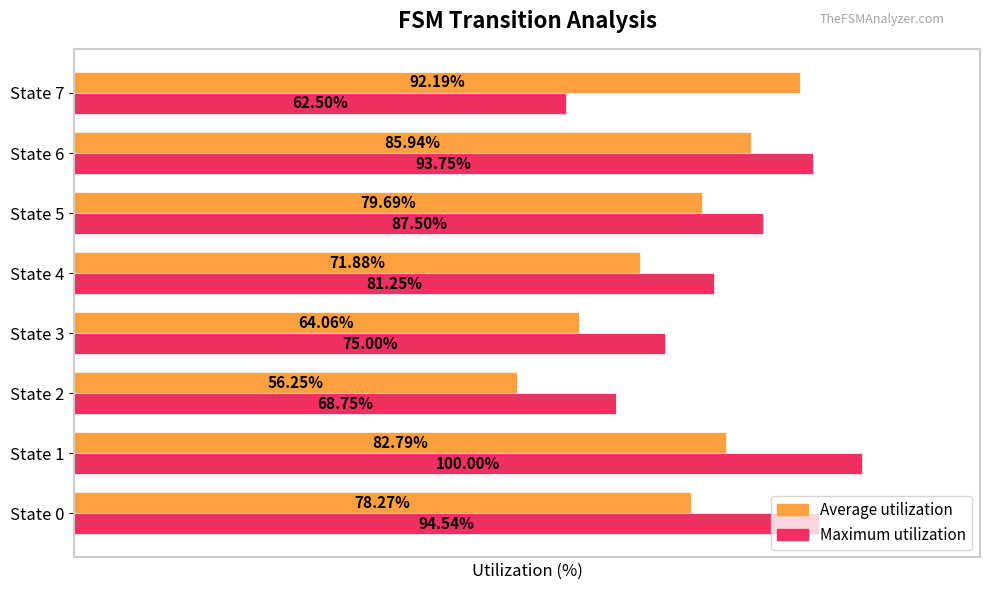

Which series has the largest total across all categories?

Maximum utilization